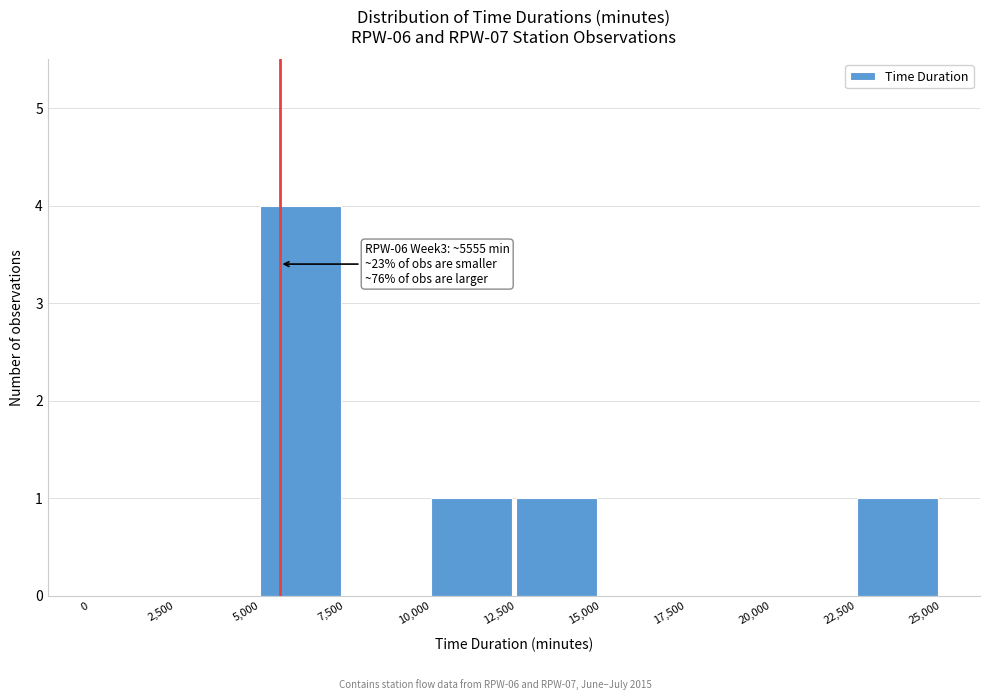

Which range on the x-axis has the tallest bar?

5,000 to 7,500